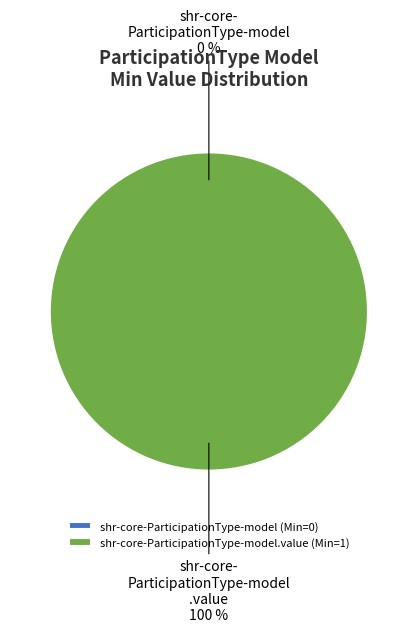

Which slice is the largest?

shr-core-ParticipationType-model.value